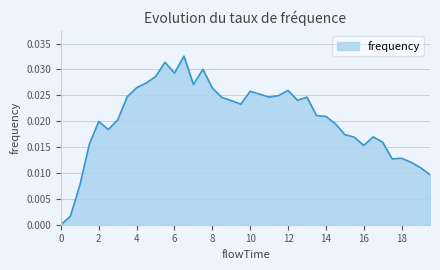

How many categories are shown in the chart?

40